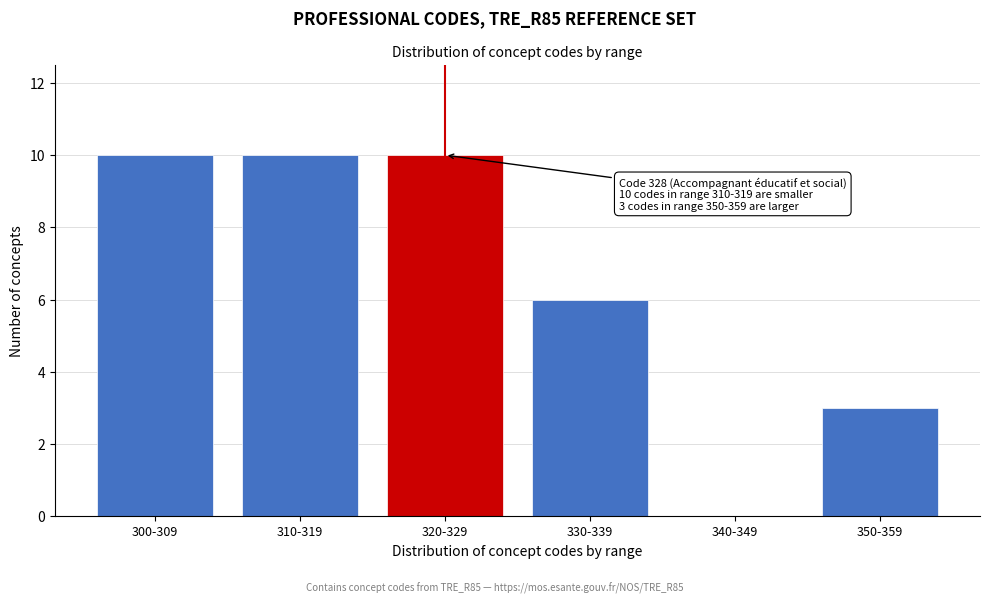

Reading right to left, transcribe all the data shown in this chart.

350-359=3	340-349=0	330-339=6	320-329=10	310-319=10	300-309=10